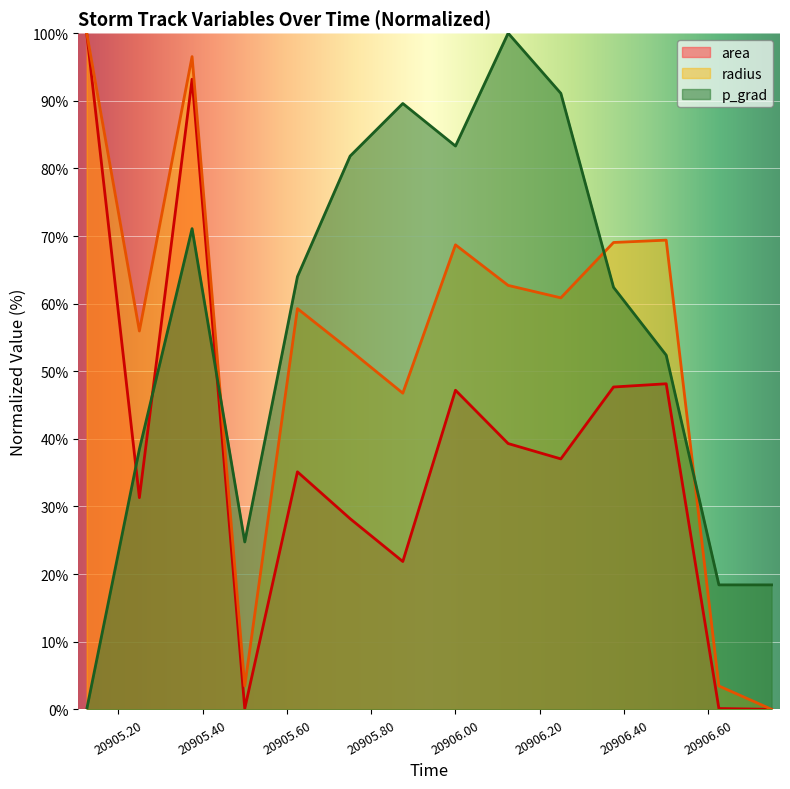

List the labels in order of radius value, largest first.

20905.125, 20905.375, 20906.5, 20906.375, 20906.0, 20906.125, 20906.25, 20905.625, 20905.25, 20905.75, 20905.875, 20905.5, 20906.625, 20906.75